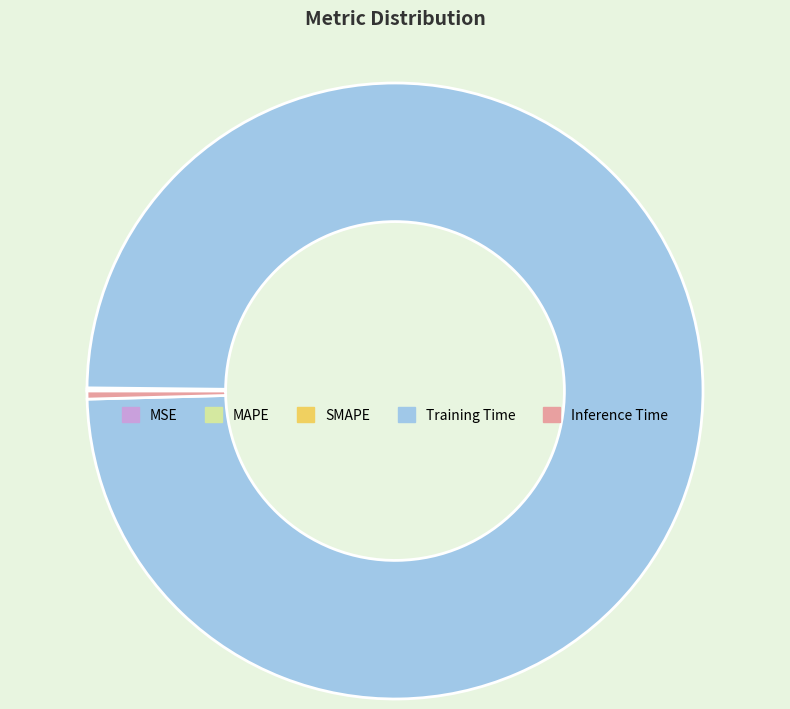

Which slice is the largest?

Training Time